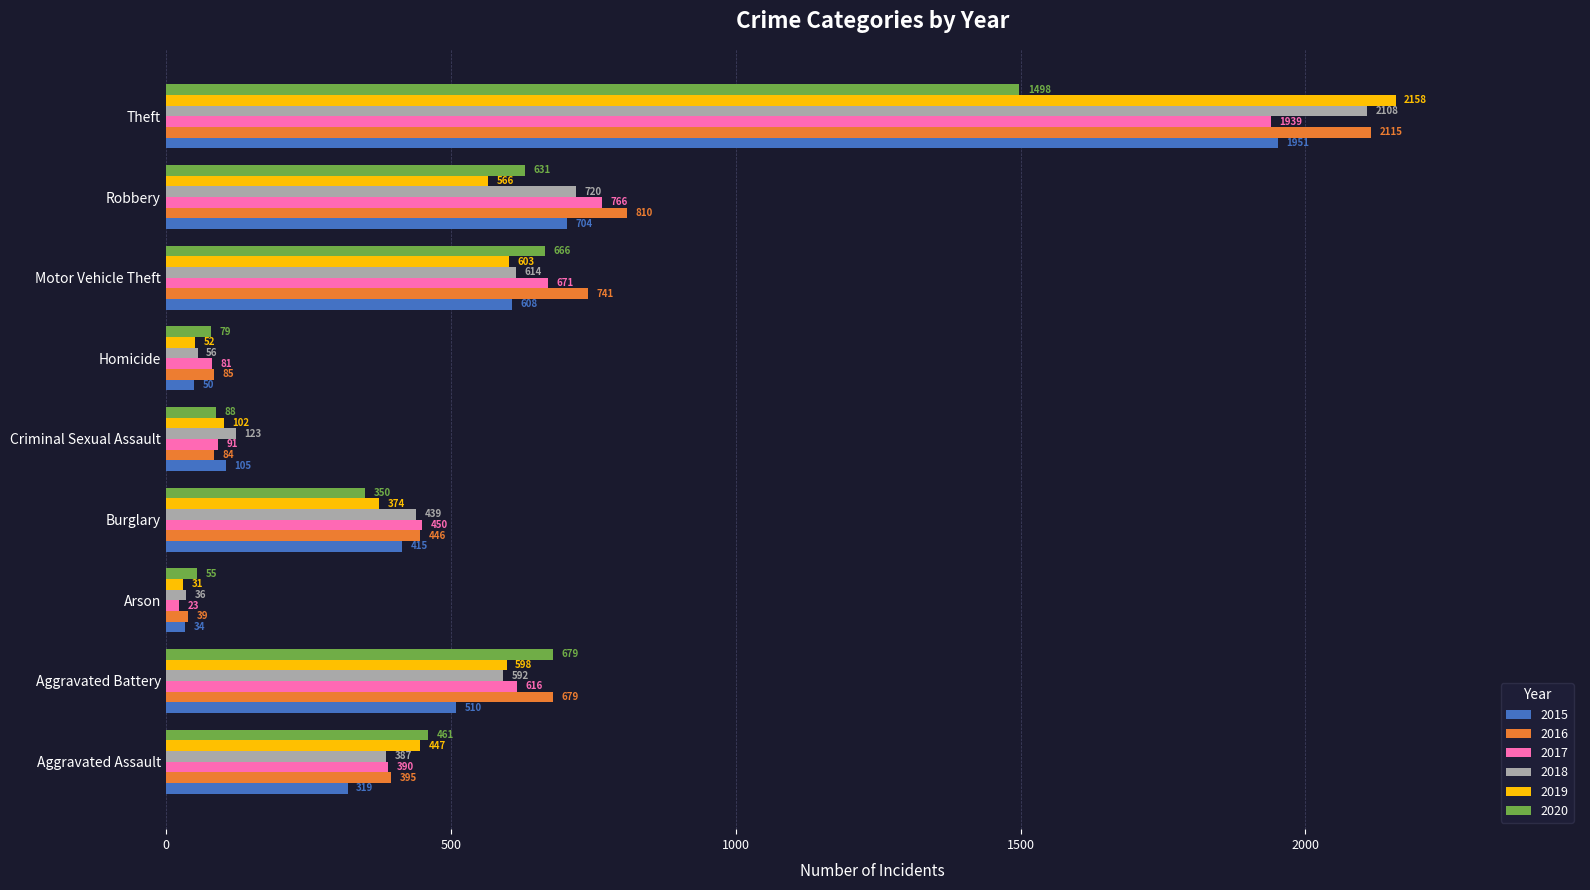

What are all the series names shown in the legend?

2015, 2016, 2017, 2018, 2019, 2020